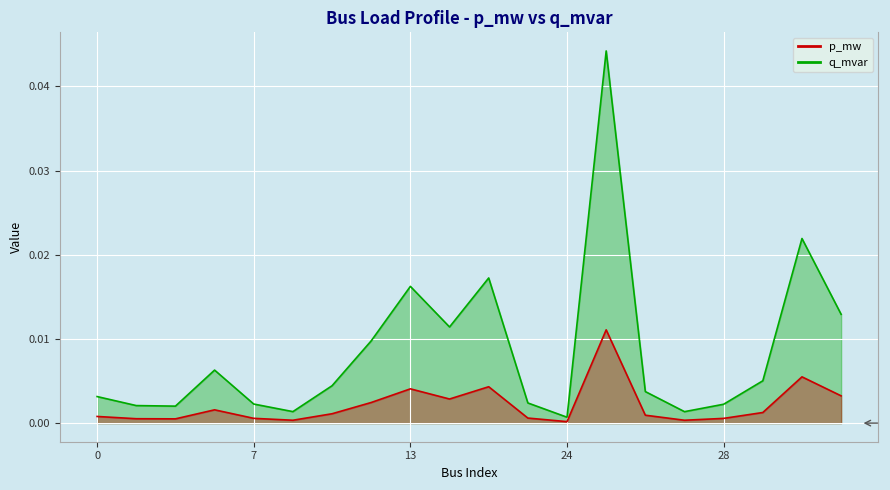

Which category has the lowest value across all series?

24